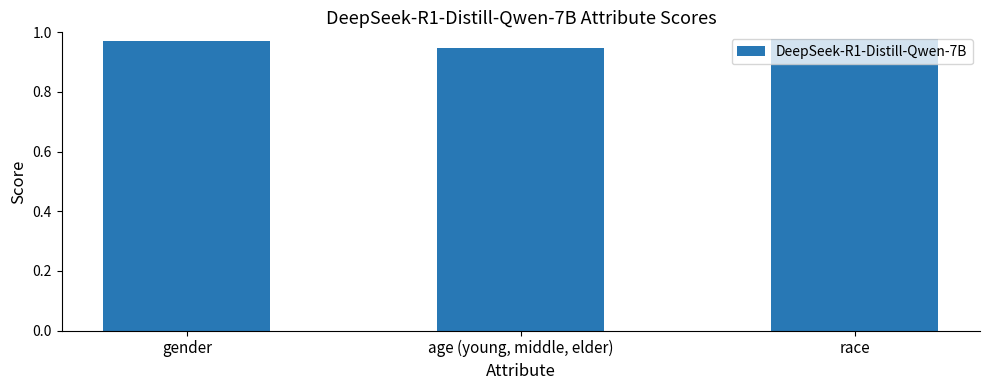

Rank the categories by value from lowest to highest.

age (young, middle, elder), gender, race